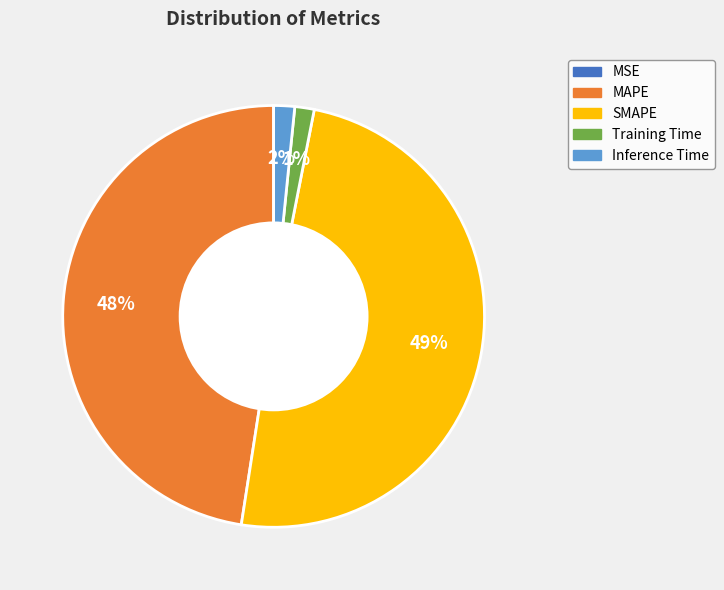

To the nearest percent, what percentage of the pie is Inference Time?

2%